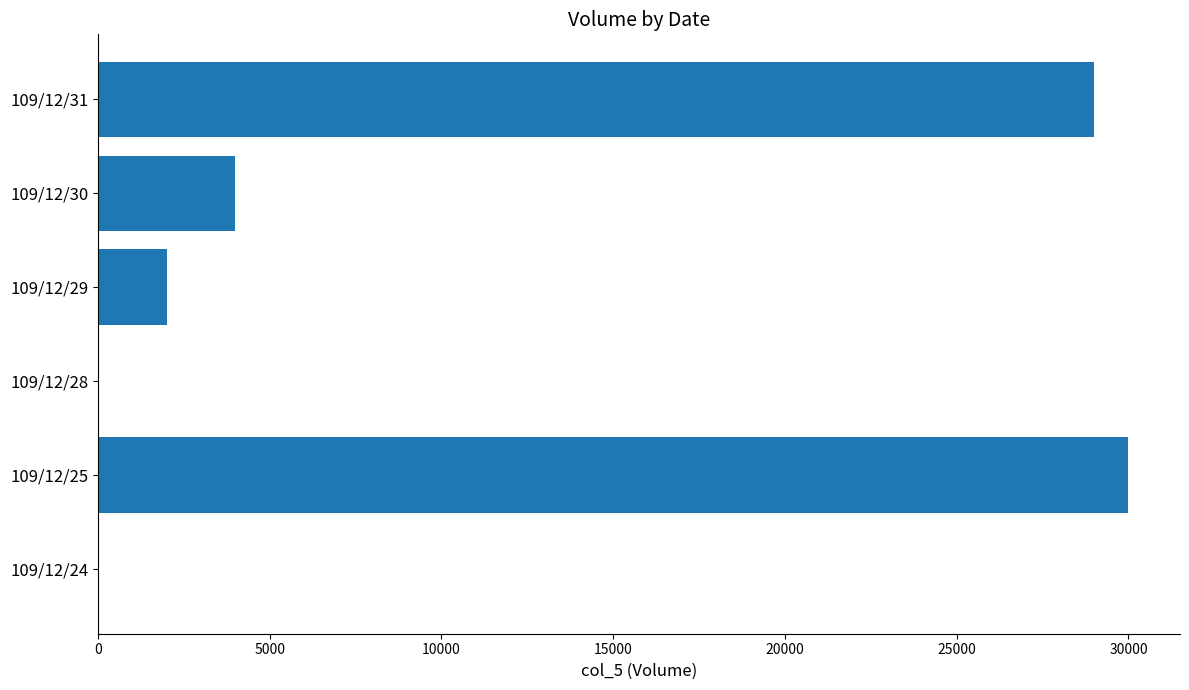

The value at 109/12/31 is 29000. True or false?

True